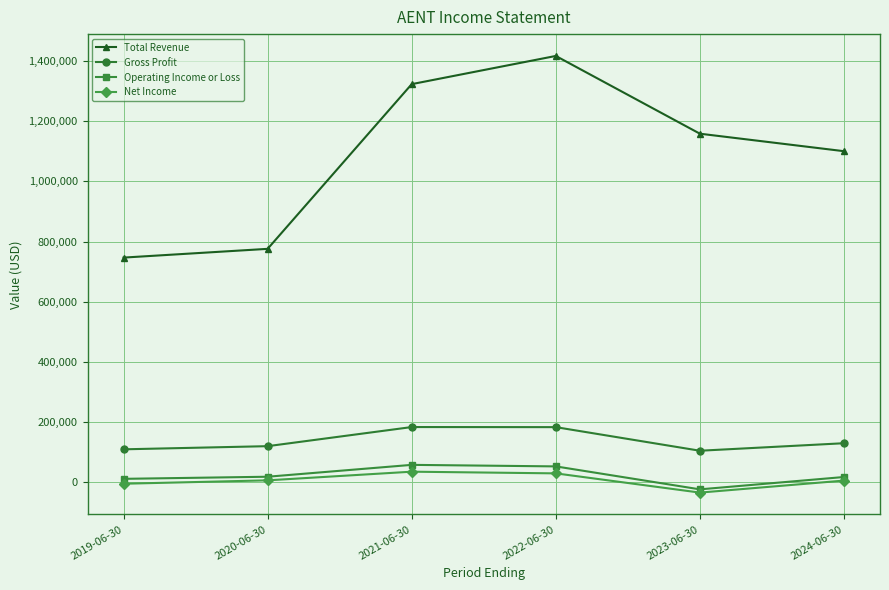

Which series has the largest total across all categories?

Total Revenue